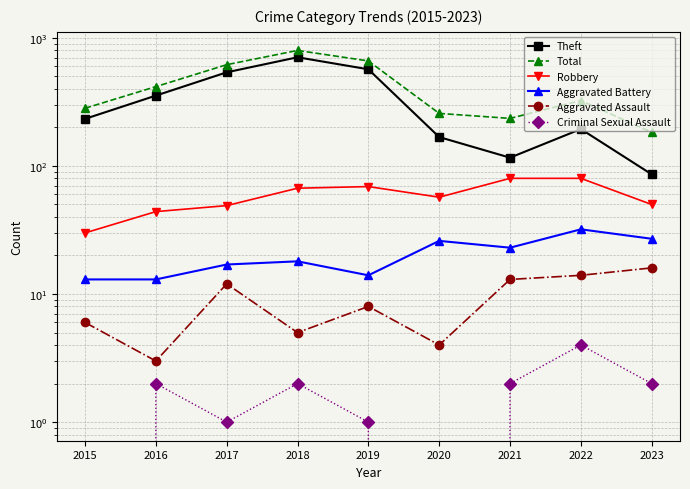

How many data points in Robbery are above 57?

4